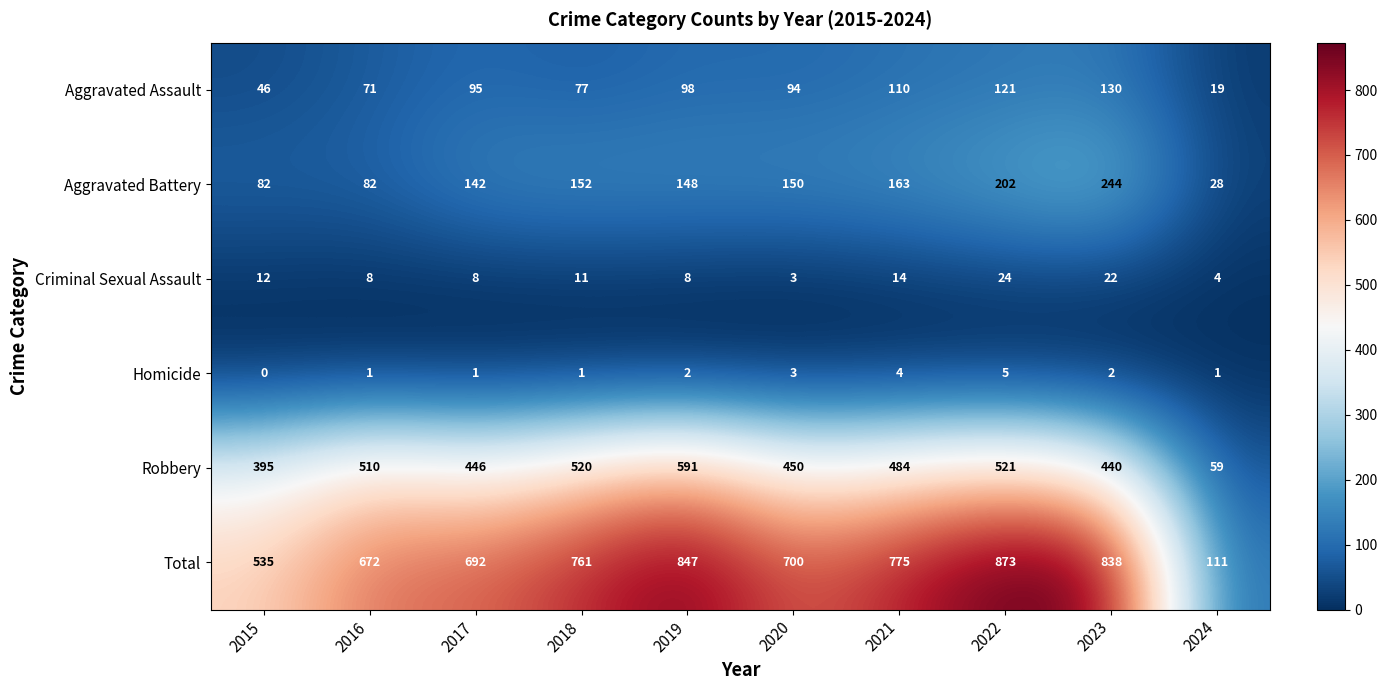

The Homicide series shows 1 at 2024. True or false?

True